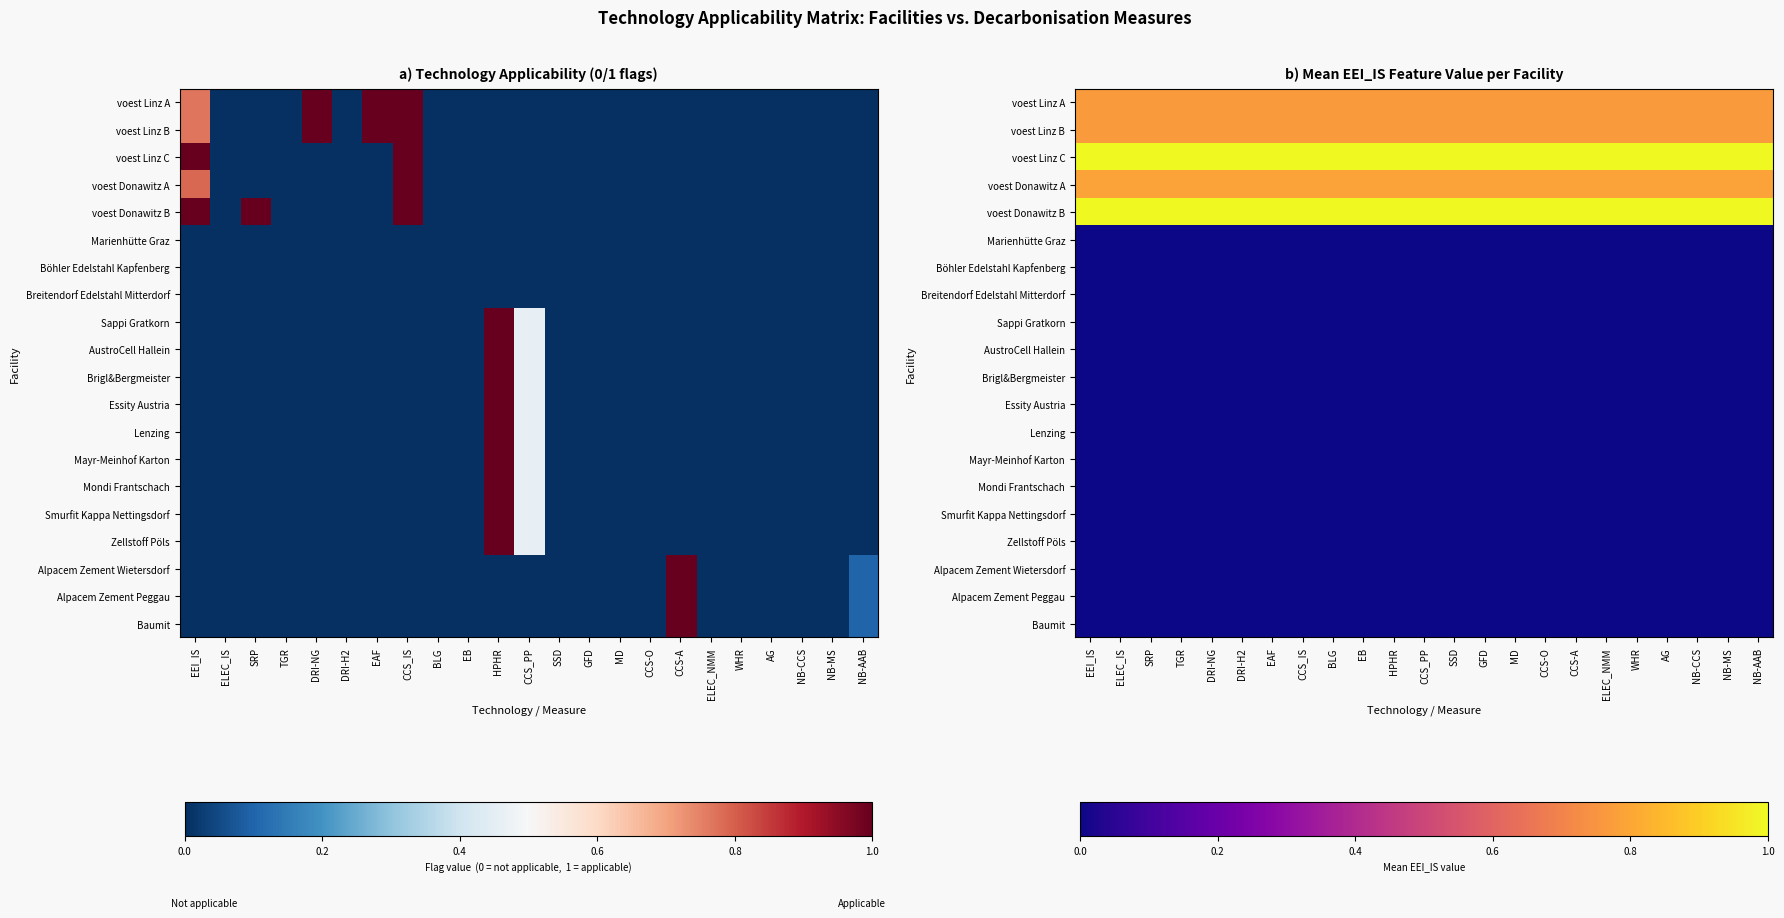

At how many categories does at least one series exceed 0?

23